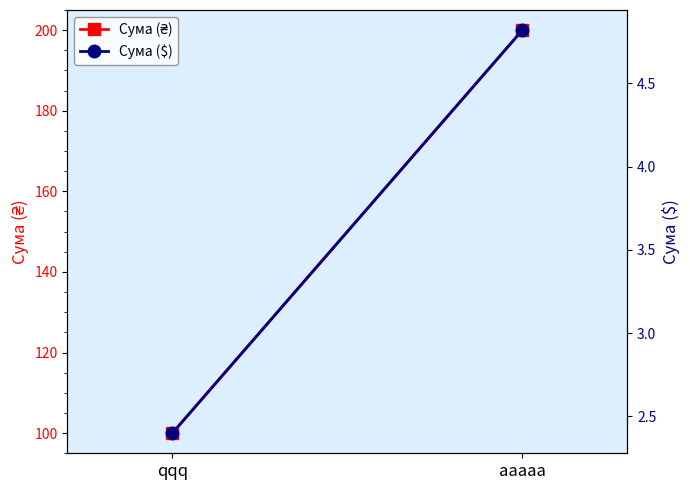

Where is Сума ($) nearest to the value 3?

qqq